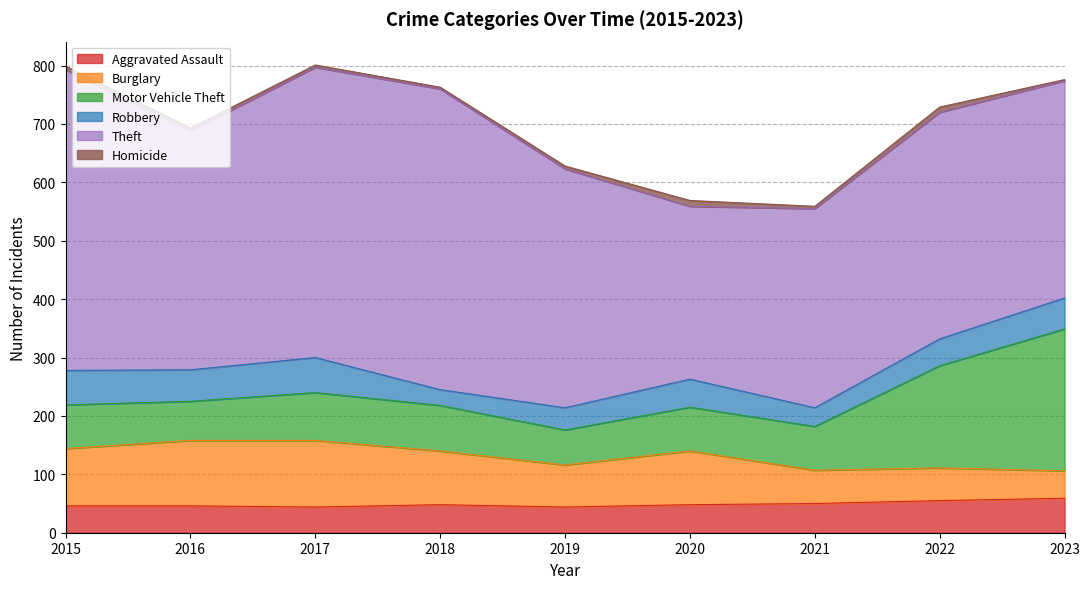

What value does the Aggravated Assault series have at 2017?

44